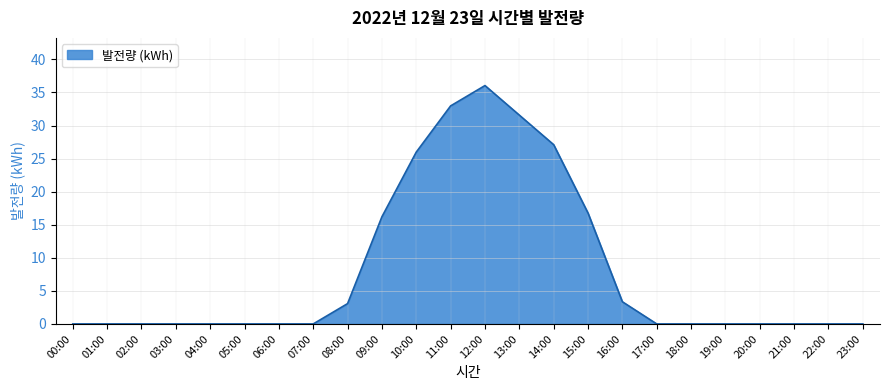

True or false: the data shows 0.0 at 20:00.

True